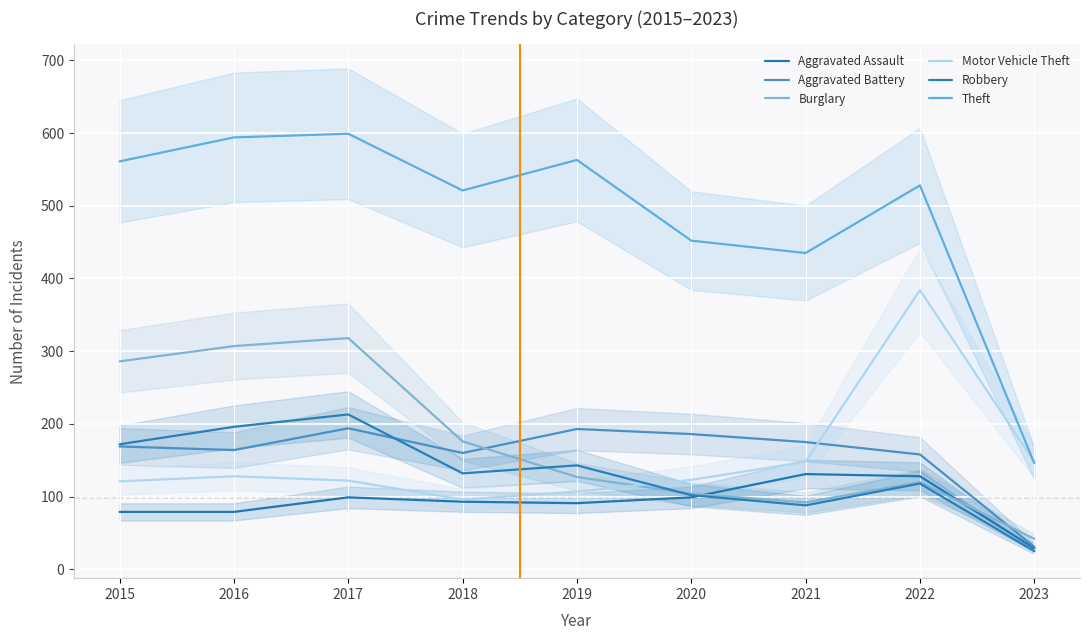

True or false: Aggravated Battery and Aggravated Assault intersect in this chart.

False